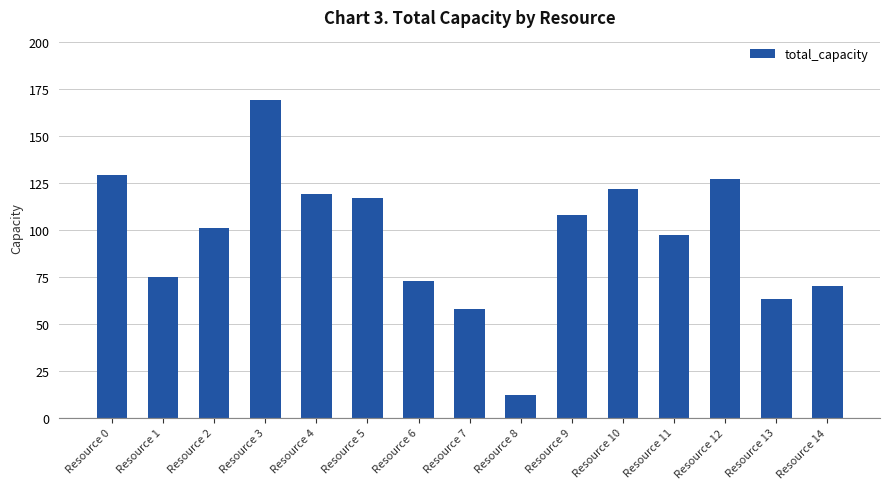

What is the average value?

96